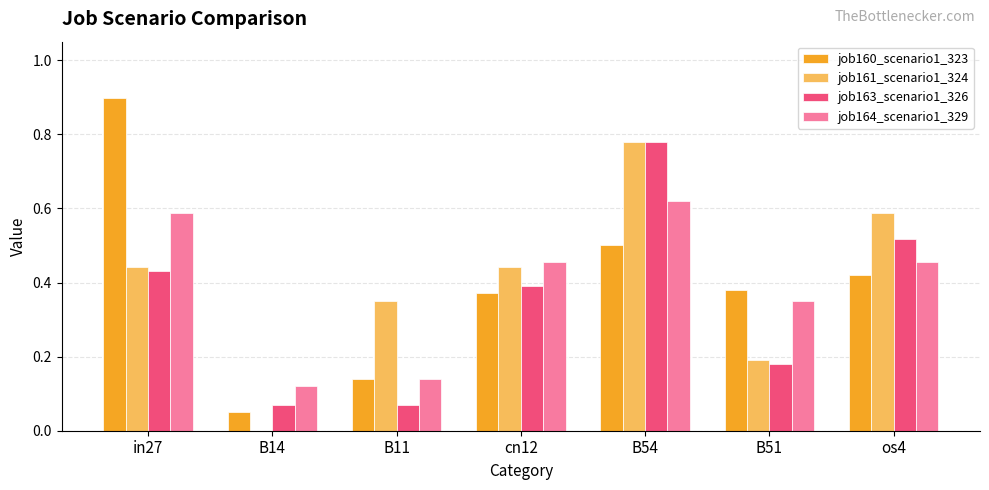

True or false: job161_scenario1_324 has a value of 0.4 at os4.

False